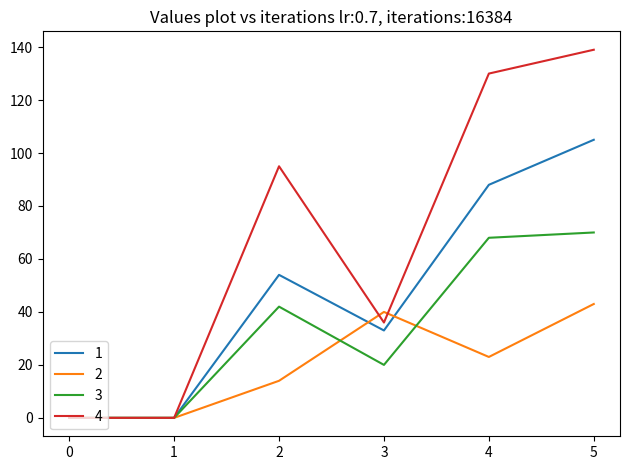

Is it true that 2 equals 27 at 1?

False